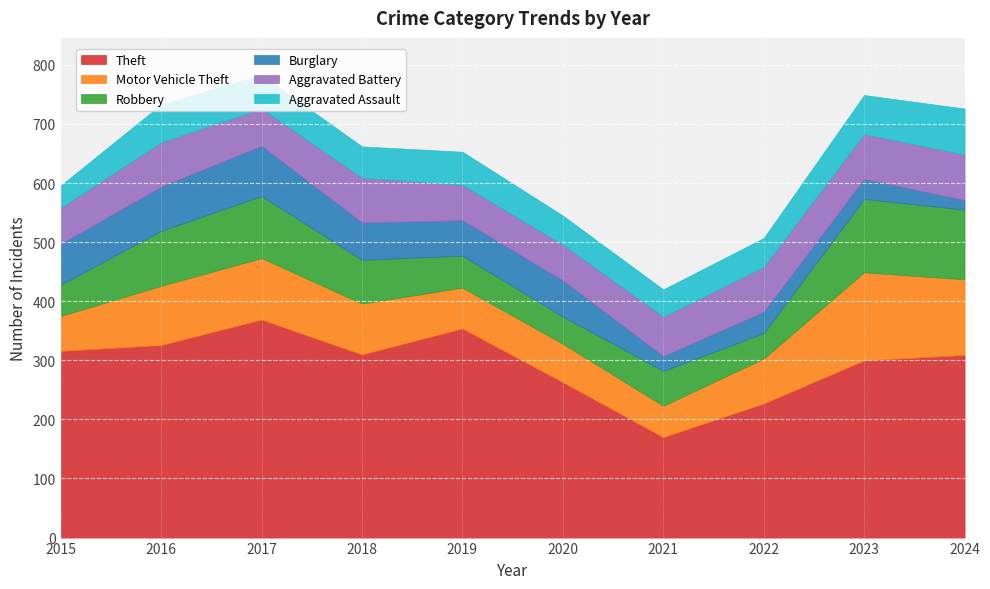

Reading left to right, what are all the values shown in this chart?

Theft: 2015=316	2016=326	2017=369	2018=310	2019=354	2020=263	2021=170	2022=227	2023=300	2024=309
Motor Vehicle Theft: 2015=59	2016=100	2017=104	2018=86	2019=69	2020=65	2021=53	2022=76	2023=149	2024=128
Robbery: 2015=53	2016=93	2017=105	2018=74	2019=54	2020=46	2021=59	2022=43	2023=124	2024=118
Burglary: 2015=69	2016=75	2017=85	2018=63	2019=60	2020=61	2021=25	2022=36	2023=34	2024=16
Aggravated Battery: 2015=61	2016=75	2017=63	2018=76	2019=60	2020=61	2021=67	2022=76	2023=76	2024=77
Aggravated Assault: 2015=38	2016=64	2017=57	2018=53	2019=56	2020=49	2021=46	2022=49	2023=66	2024=78